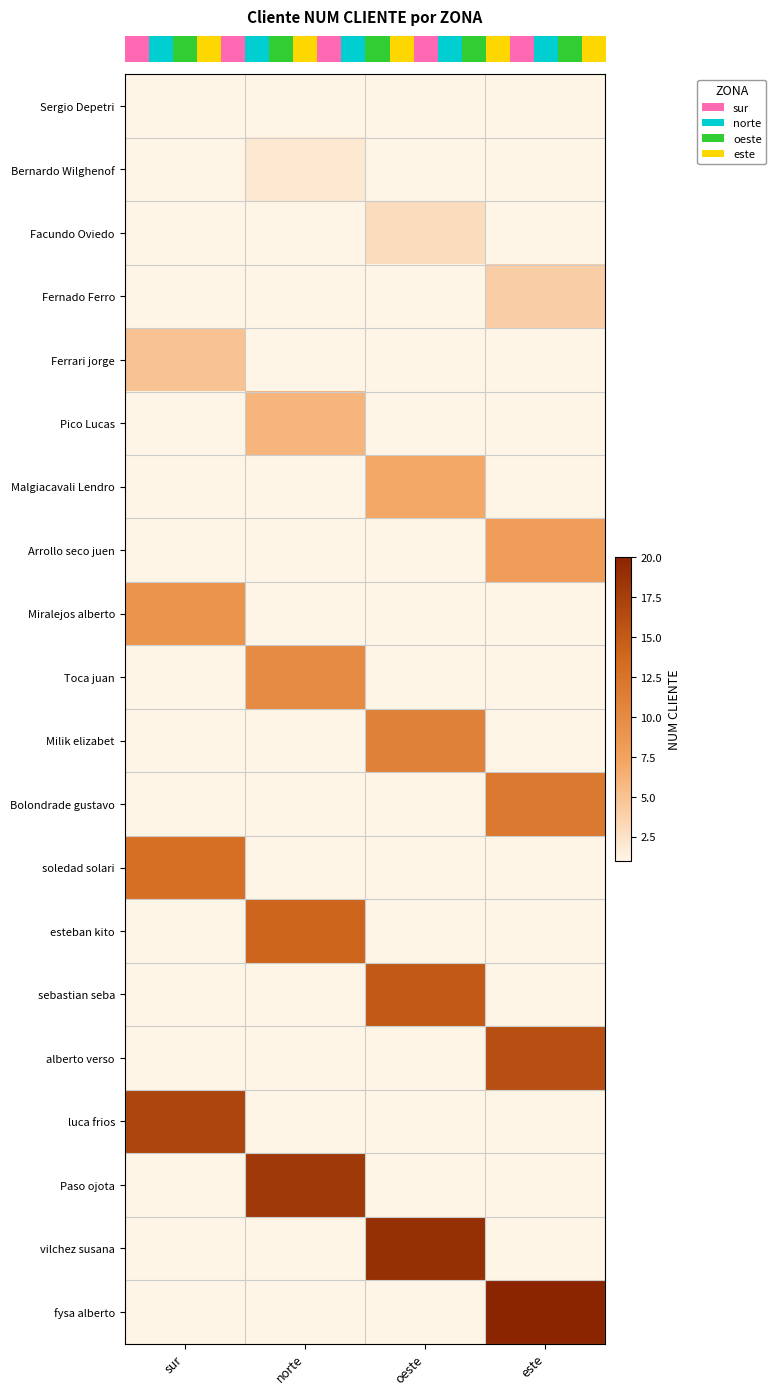

Reading right to left, what are all the values shown in this chart?

row_0: 0.5	0.5	0.5	1.0
row_1: 0.5	0.5	2.0	0.5
row_2: 0.5	3.0	0.5	0.5
row_3: 4.0	0.5	0.5	0.5
row_4: 0.5	0.5	0.5	5.0
row_5: 0.5	0.5	6.0	0.5
row_6: 0.5	7.0	0.5	0.5
row_7: 8.0	0.5	0.5	0.5
row_8: 0.5	0.5	0.5	9.0
row_9: 0.5	0.5	10.0	0.5
row_10: 0.5	11.0	0.5	0.5
row_11: 12.0	0.5	0.5	0.5
row_12: 0.5	0.5	0.5	13.0
row_13: 0.5	0.5	14.0	0.5
row_14: 0.5	15.0	0.5	0.5
row_15: 16.0	0.5	0.5	0.5
row_16: 0.5	0.5	0.5	17.0
row_17: 0.5	0.5	18.0	0.5
row_18: 0.5	19.0	0.5	0.5
row_19: 20.0	0.5	0.5	0.5